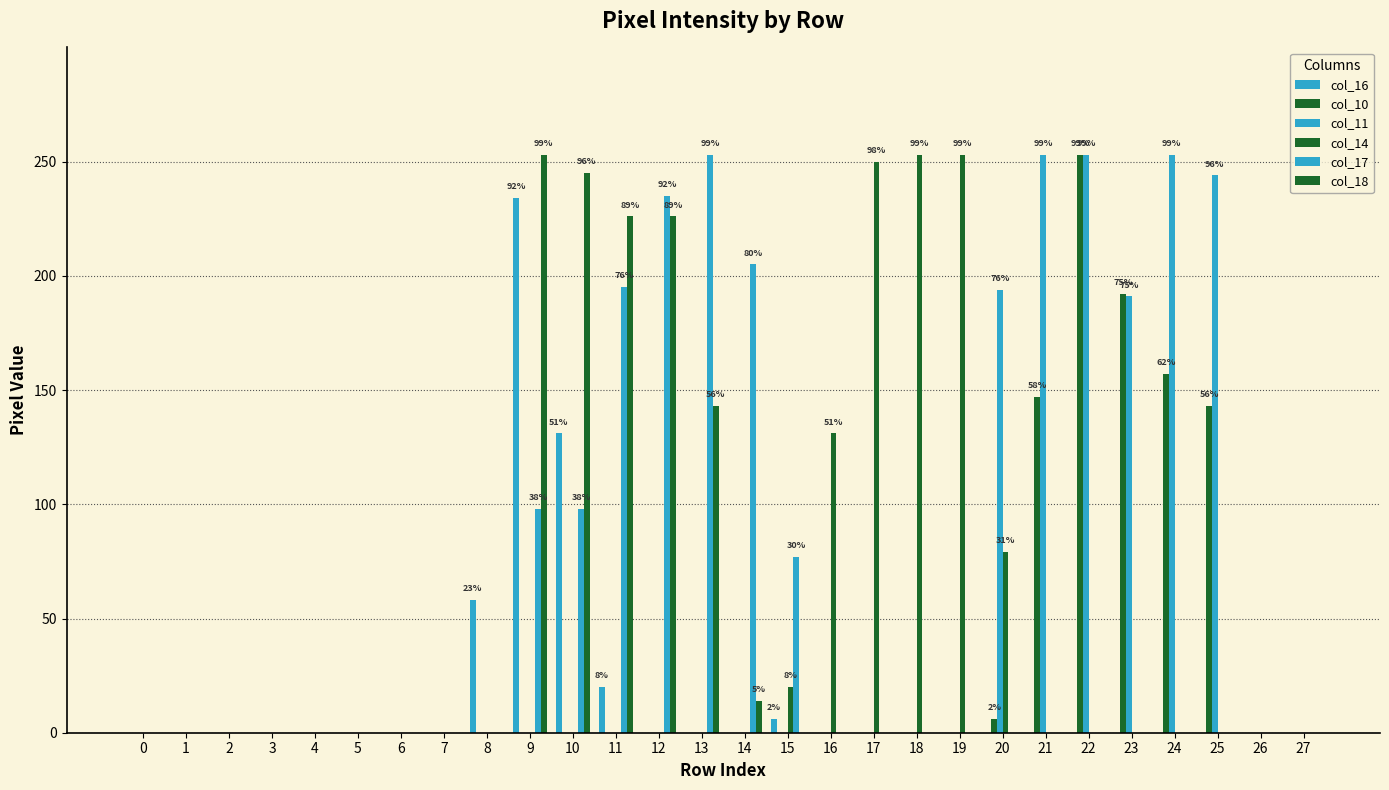

What is the highest value of the col_16 series?

234